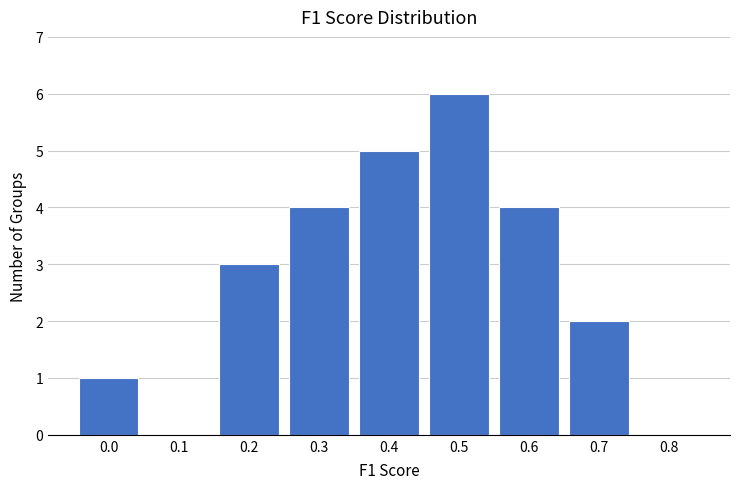

Reading left to right, what are all the values shown in this chart?

0.0=1	0.1=0	0.2=3	0.3=4	0.4=5	0.5=6	0.6=4	0.7=2	0.8=0